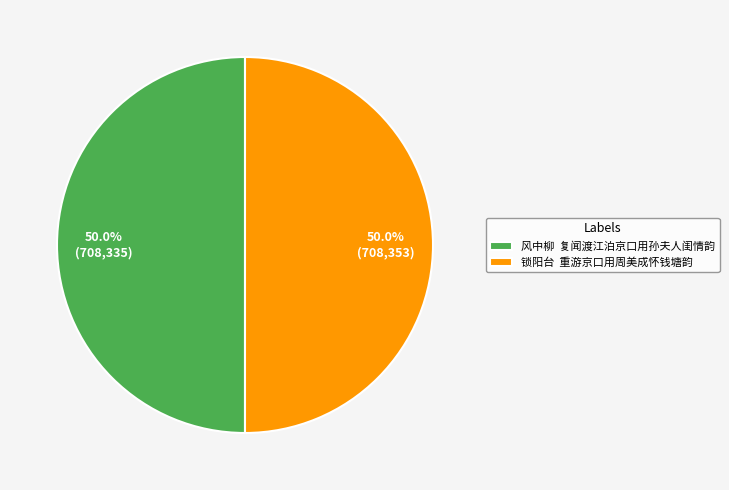

What is the total percentage of 锁阳台 重游京口用周美成怀钱塘韵 and 风中柳 复闻渡江泊京口用孙夫人闺情韵?

100.0%